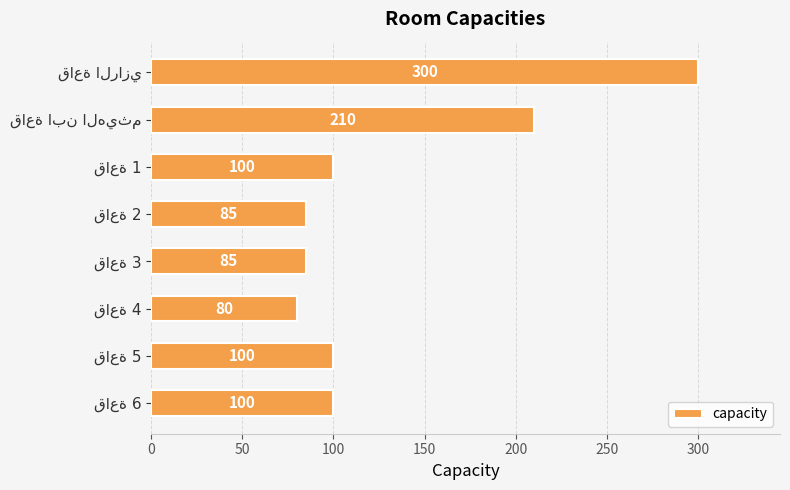

What is the maximum value shown in the chart?

300